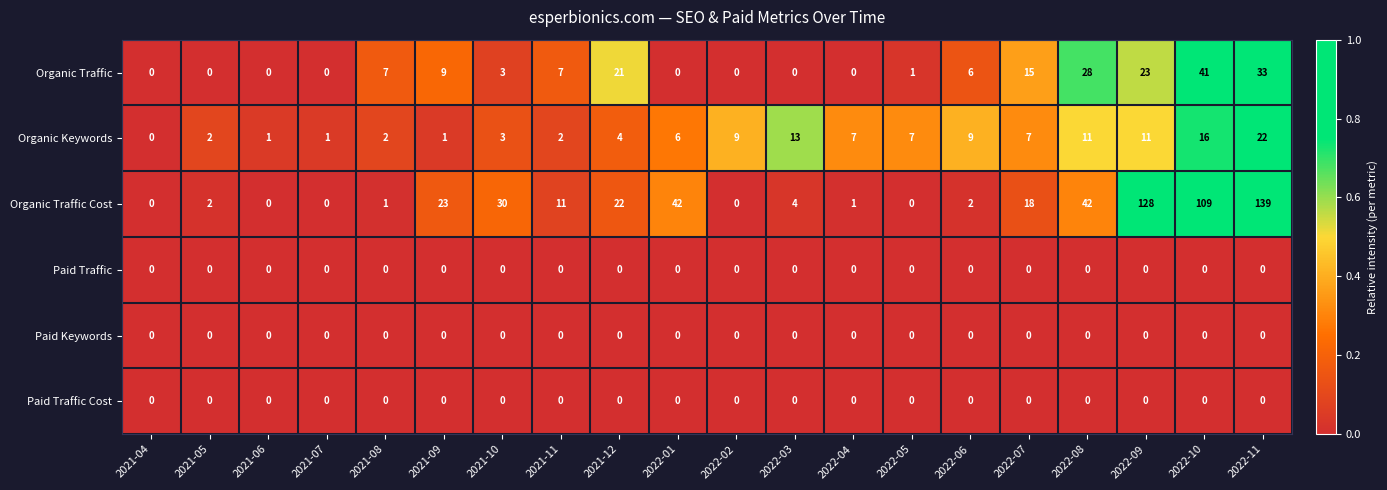

What is the difference between the Organic Traffic Cost values at 2022-09 and 2022-01?

86